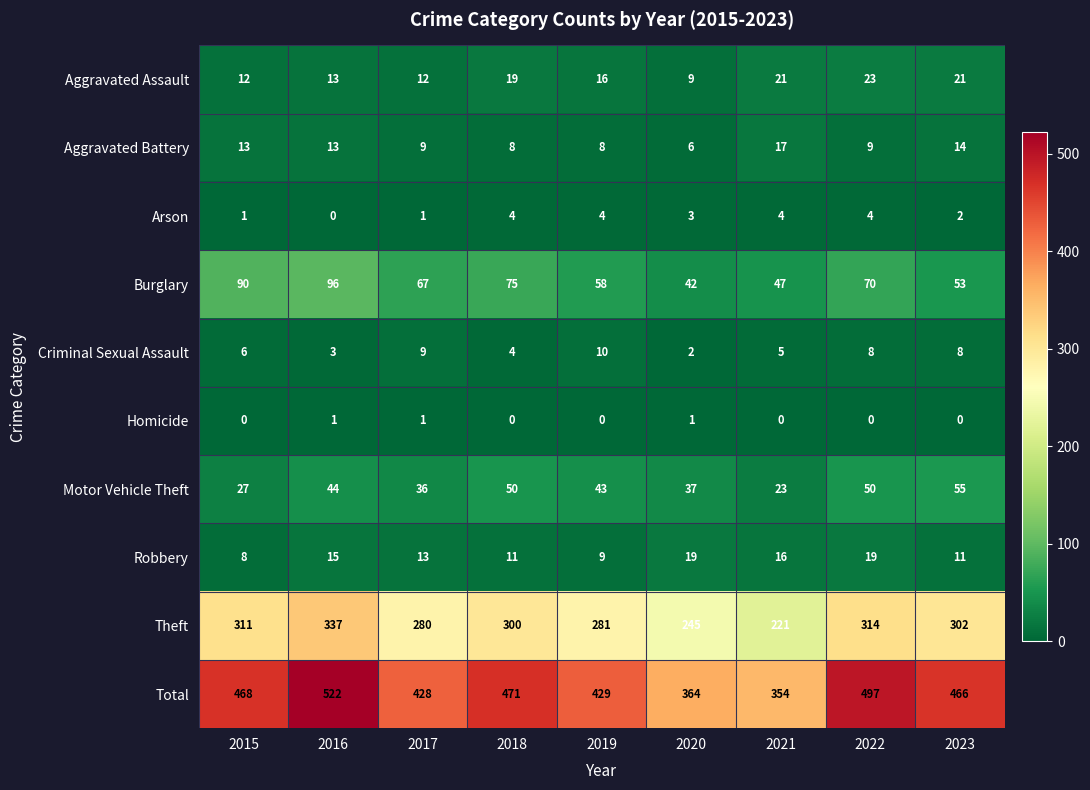

What is the sum of all Homicide values?

3